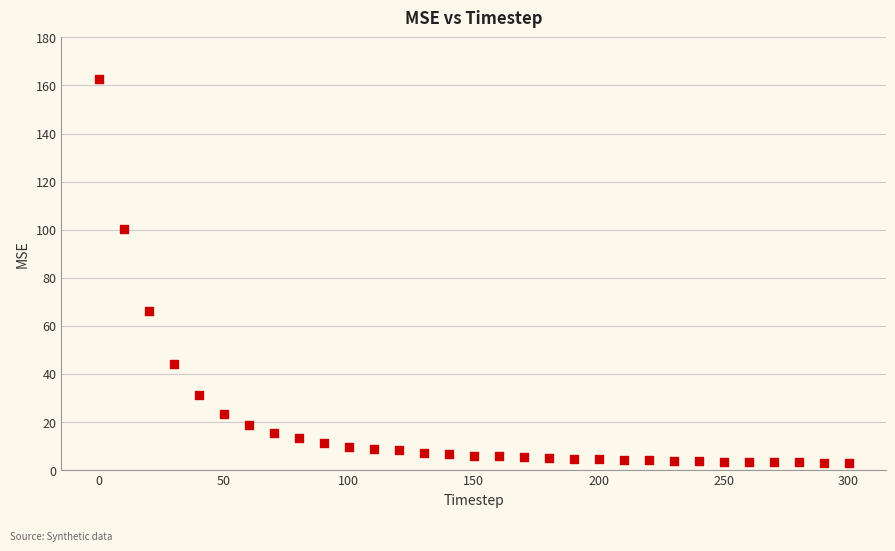

What Y value in the scatter plot is closest to 82?

66.0